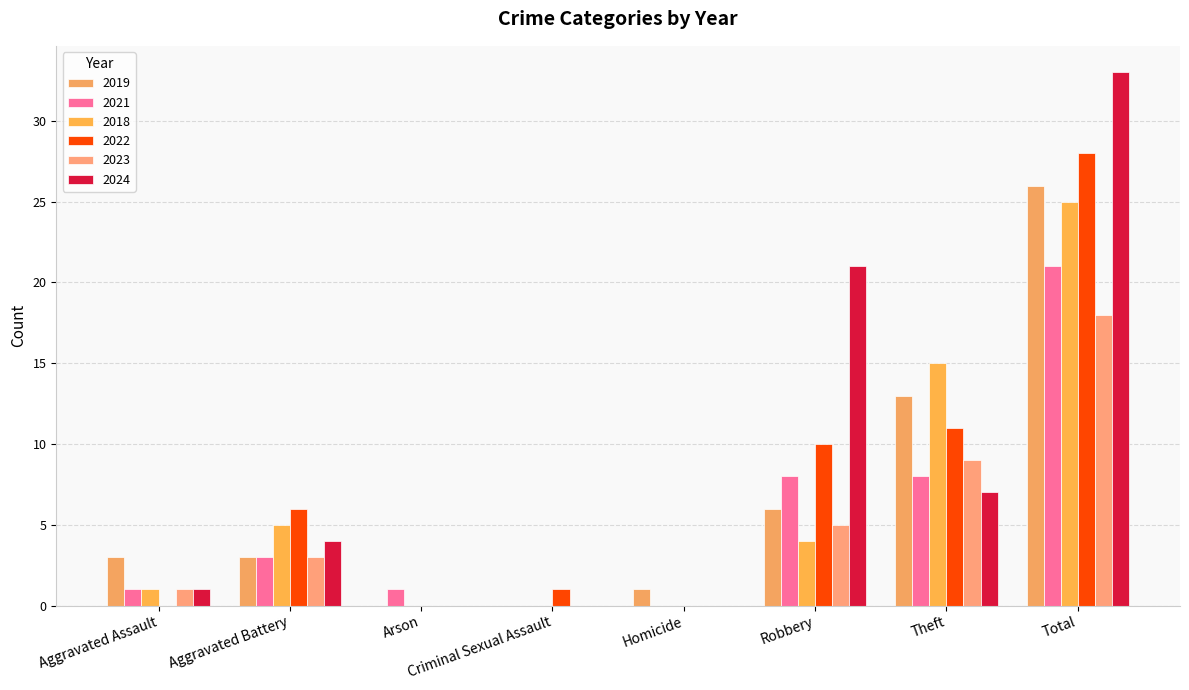

What is the label of the 8th bar from the right?

Aggravated Assault